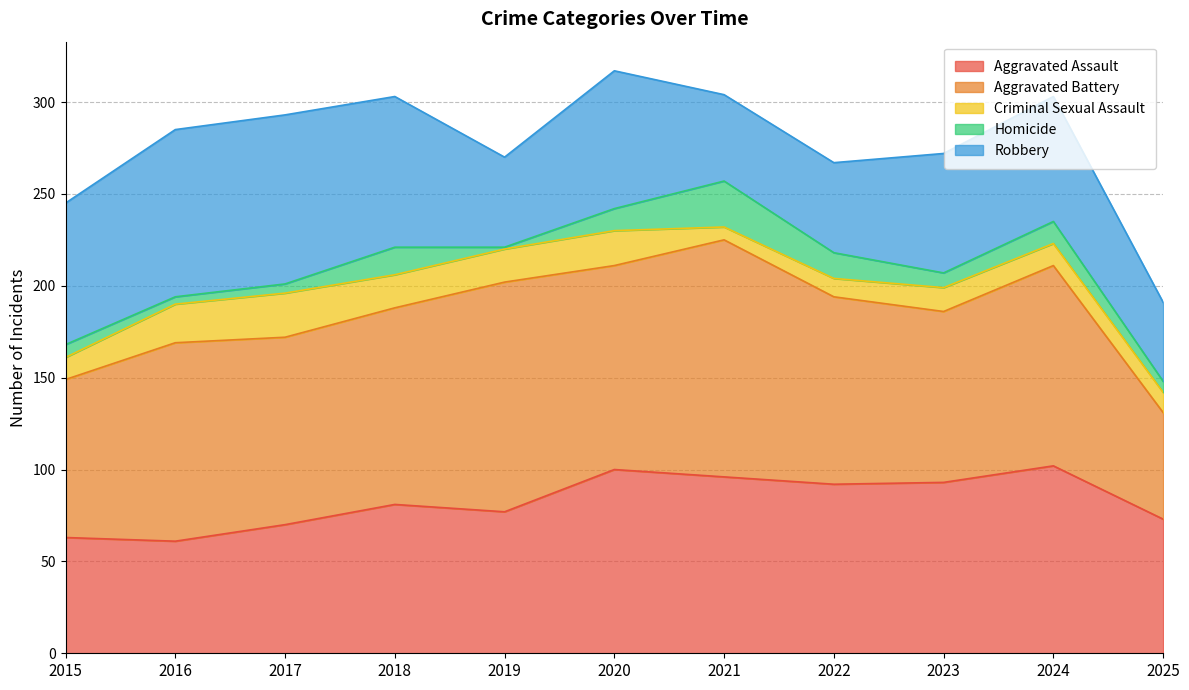

True or false: Criminal Sexual Assault and Aggravated Battery cross at least once.

False